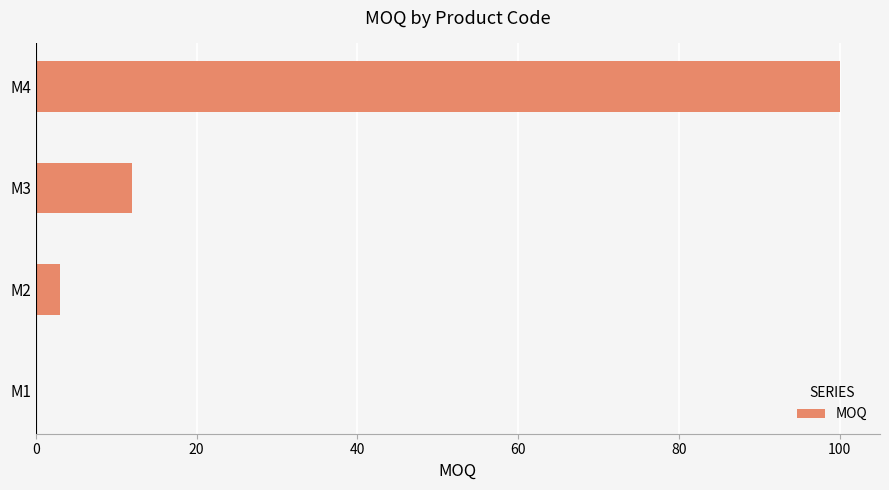

How many data points does each series have?

4